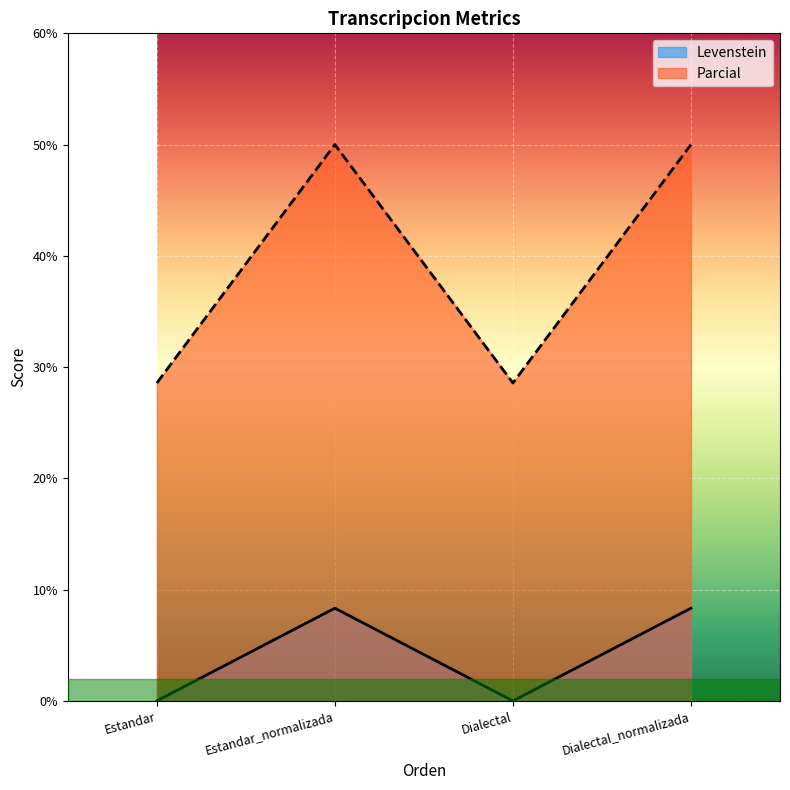

Which series has the largest total across all categories?

Parcial